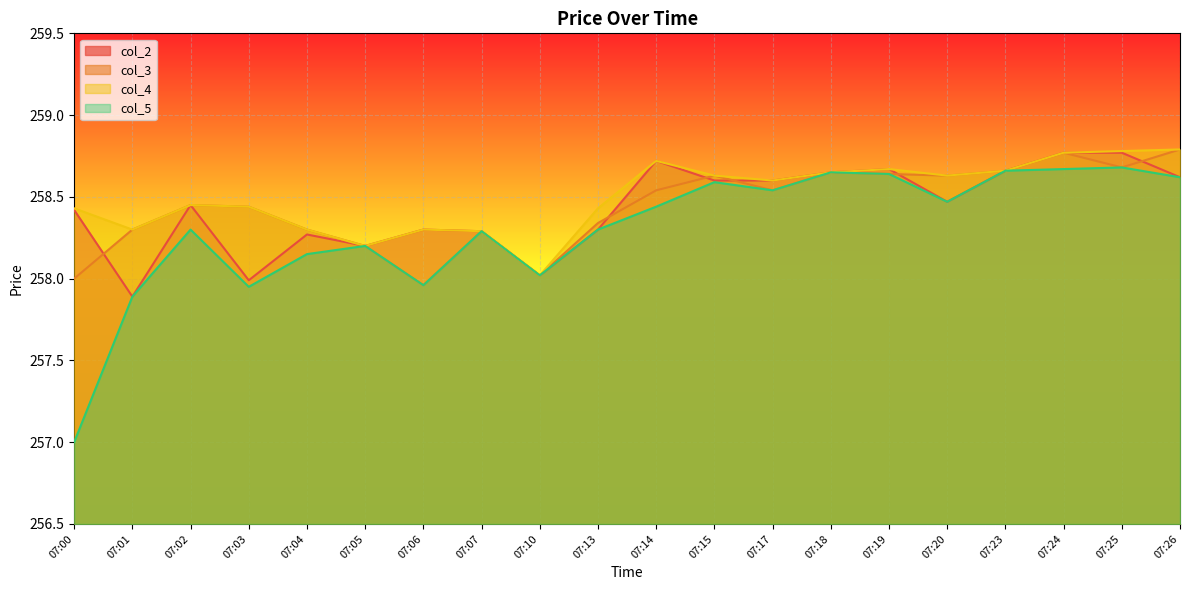

True or false: col_4 and col_5 intersect in this chart.

False